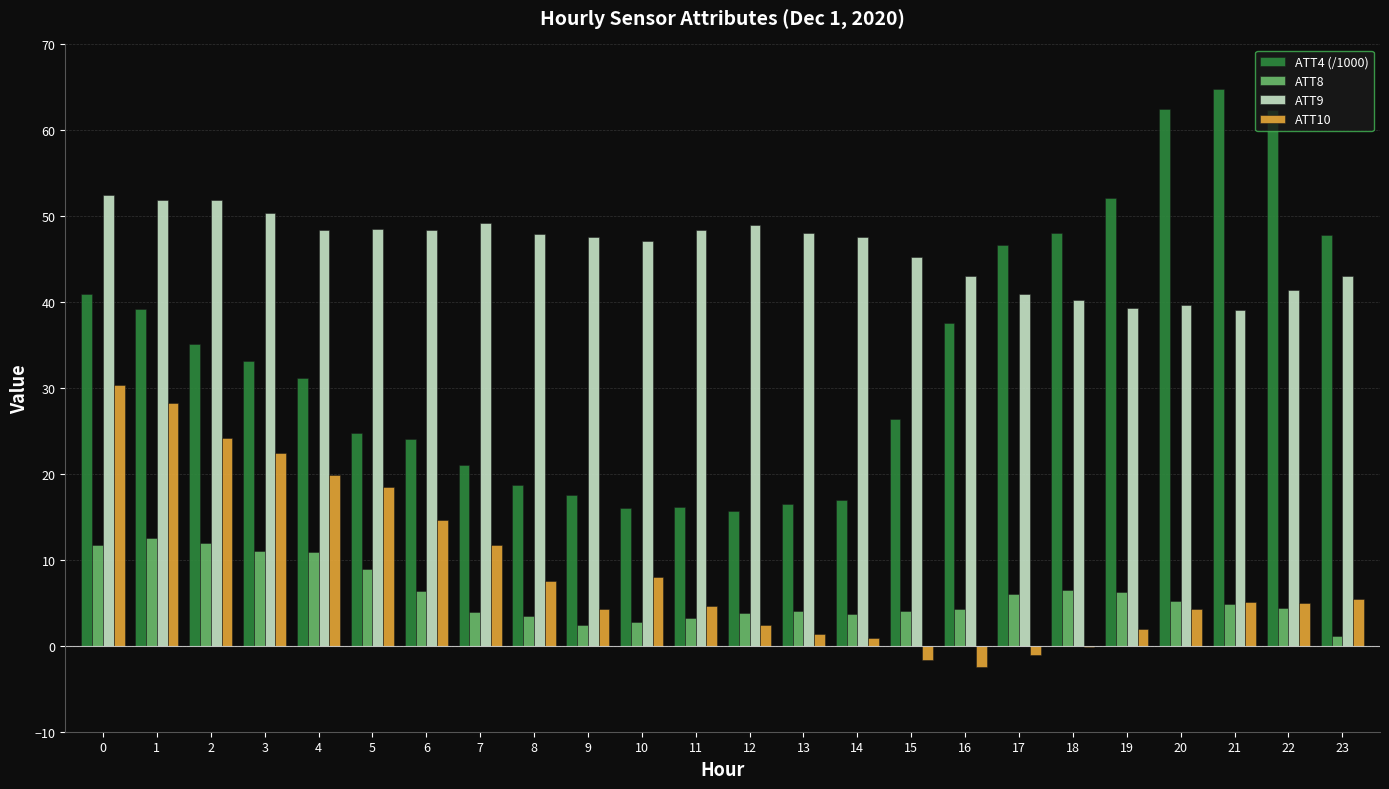

The value of ATT4 (/1000) at 22 is 62.4. True or false?

True